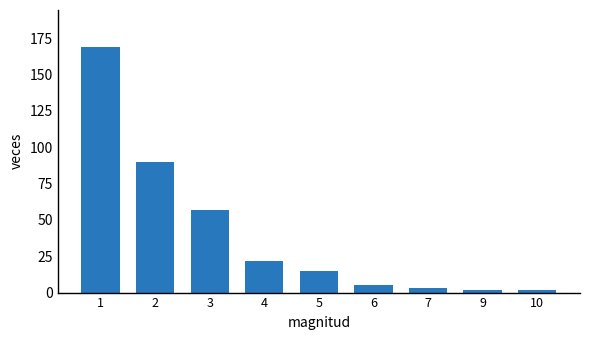

How many series are shown in this chart?

1